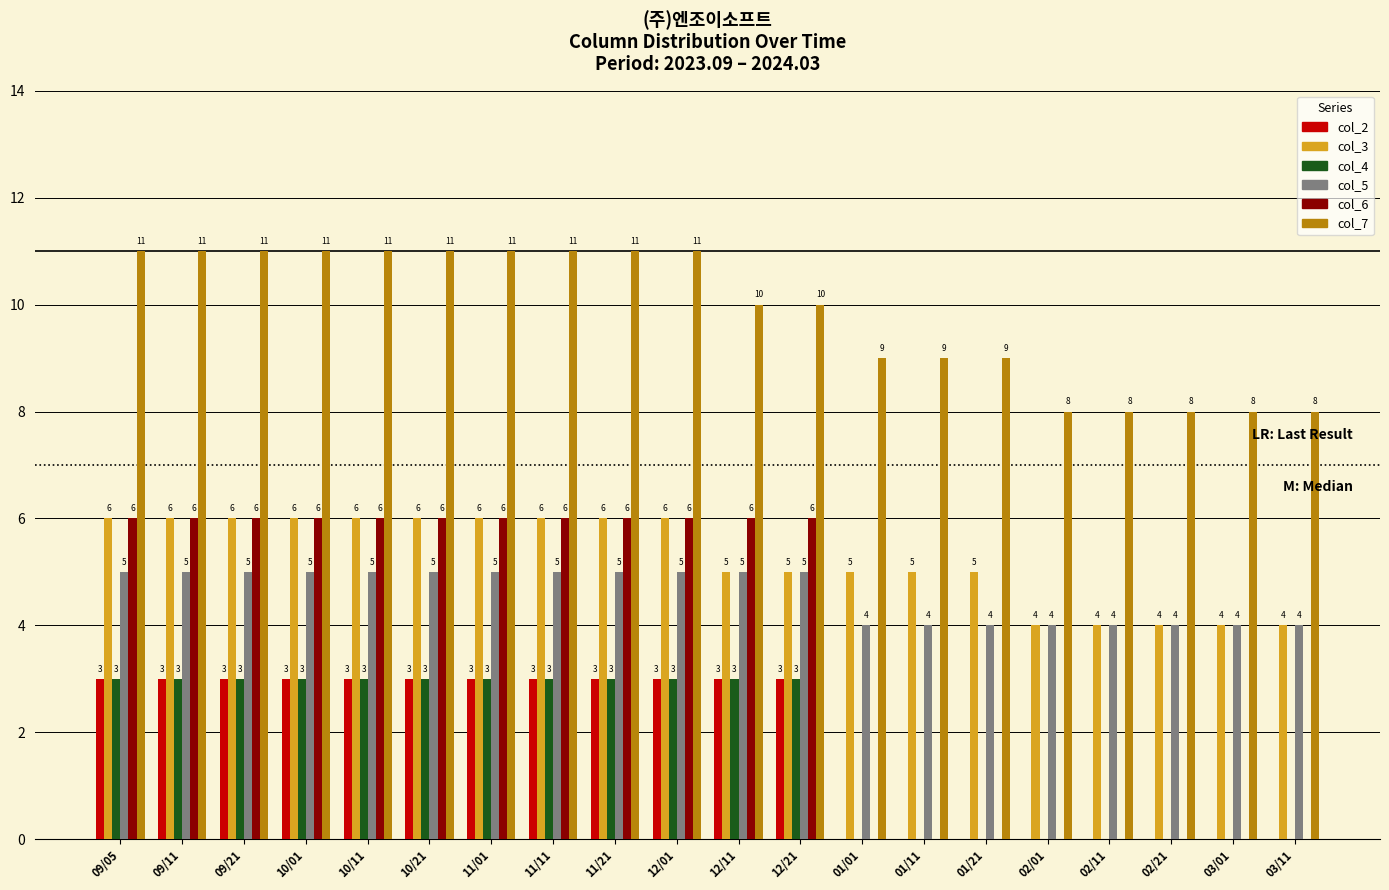

Which series has the widest spread of values?

col_6